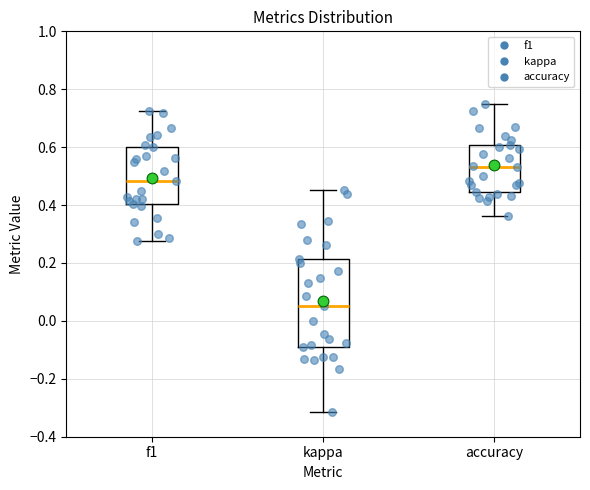

Reading left to right, transcribe this box plot: for each box, give where its median line is, the range the box spans, and where its two whiskers end, as read against the y-axis. The values are not printed on the chart, so give them approximately, as read against the axis.

f1: median 0.48, box 0.40 to 0.60, whiskers 0.28 to 0.72
kappa: median 0.06, box -0.10 to 0.22, whiskers -0.32 to 0.46
accuracy: median 0.54, box 0.44 to 0.60, whiskers 0.36 to 0.76